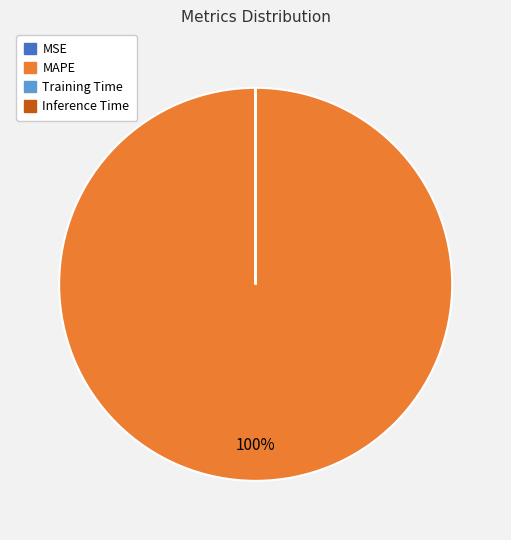

Is there any slice that represents more than half of the pie?

Yes